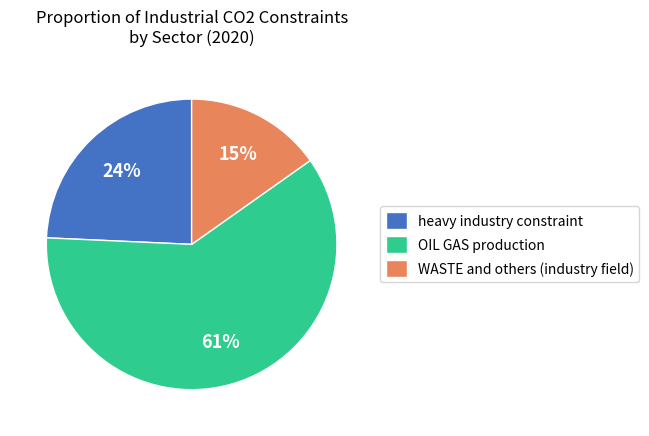

The OIL GAS production slice represents 61% of the pie. True or false?

True